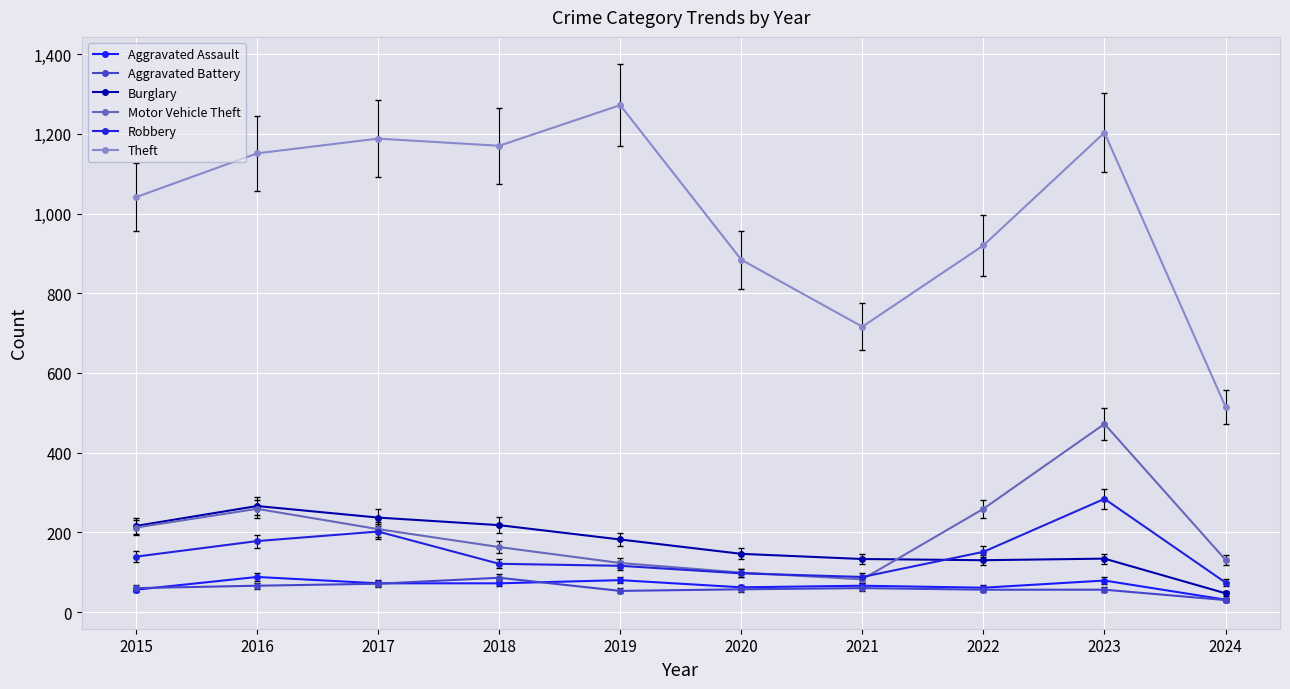

What is the difference between the second highest and second lowest values in the Robbery series?

114